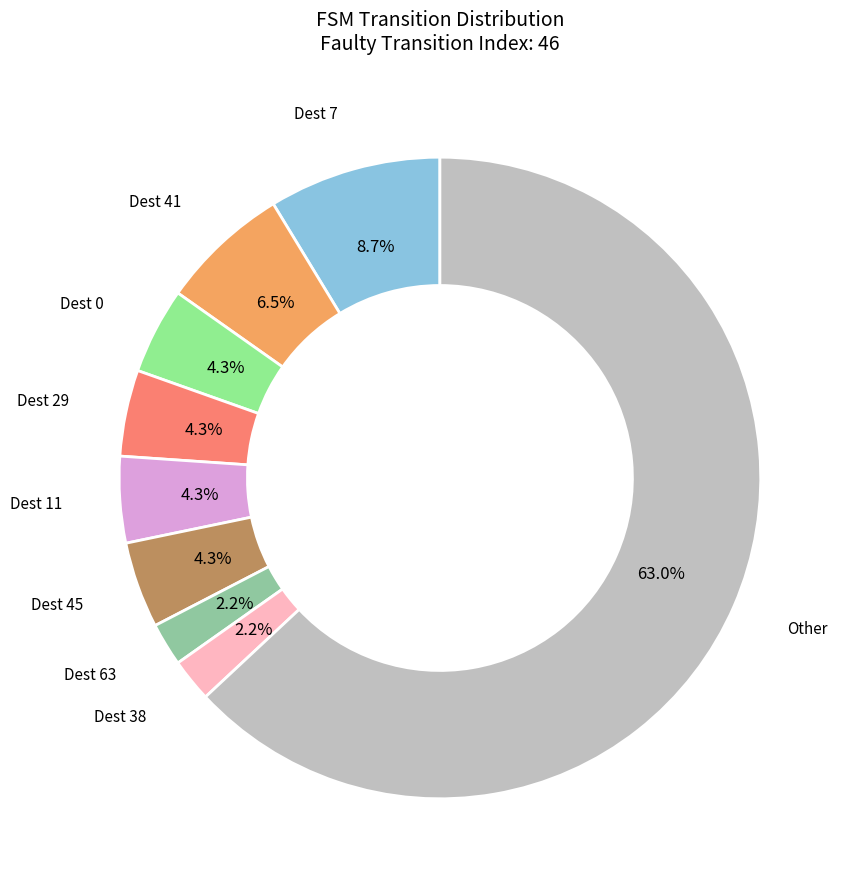

Is there any slice that represents more than half of the pie?

Yes